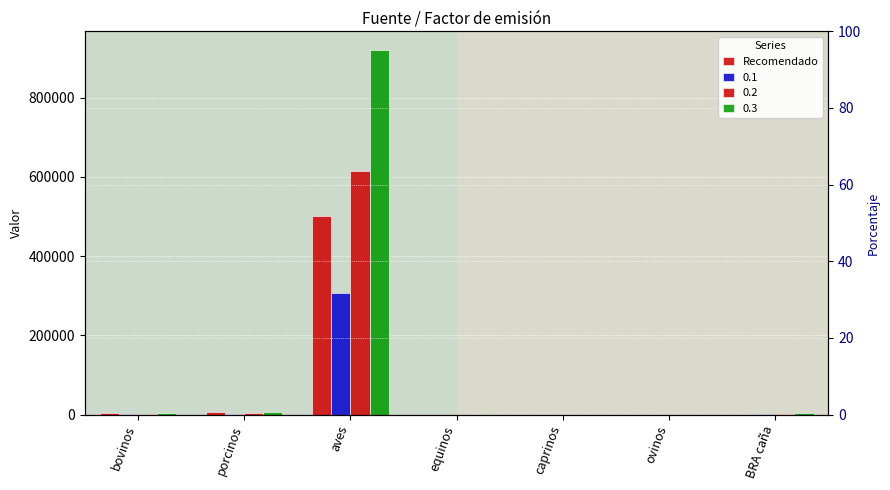

What is the difference between the maximum and minimum values?

500000